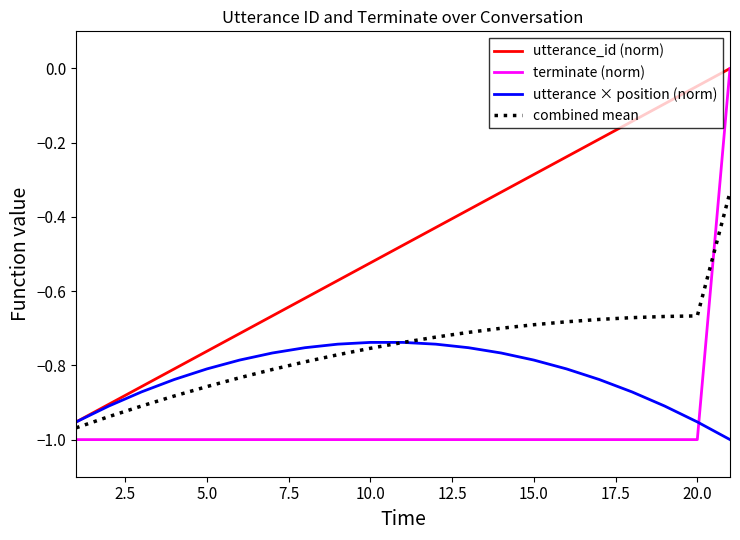

Which series ends up on top after the final intersection of utterance × position (norm) and terminate (norm)?

terminate (norm)